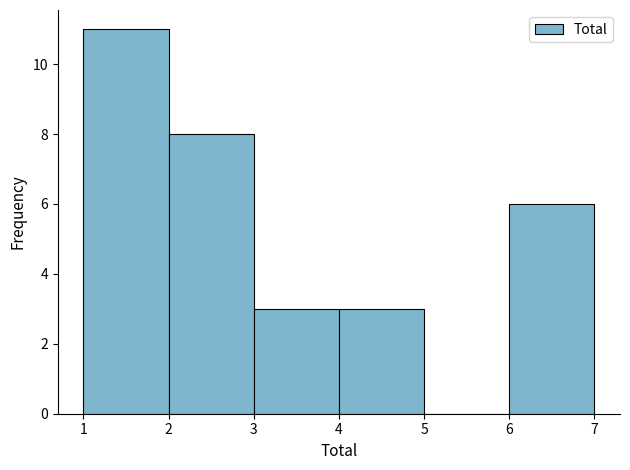

Reading left to right, list every bar in this chart as the range it spans on the x-axis followed by its height. The values are not printed on the chart, so give them approximately, as read against the axis.

1 to 2: 11
2 to 3: 8
3 to 4: 3
4 to 5: 3
5 to 6: 0
6 to 7: 6